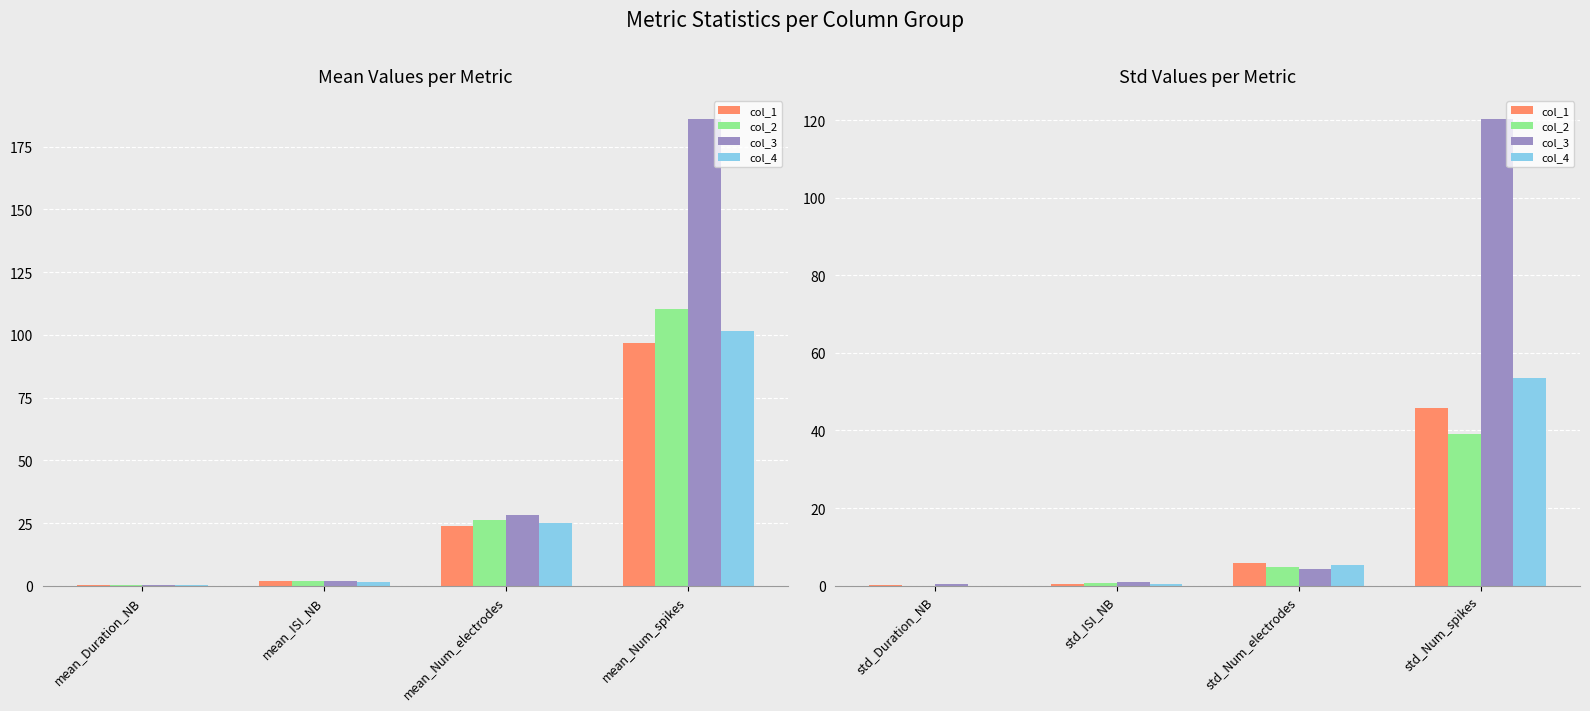

What is the value of the col_2 bar at the 4th from the left?

39.1